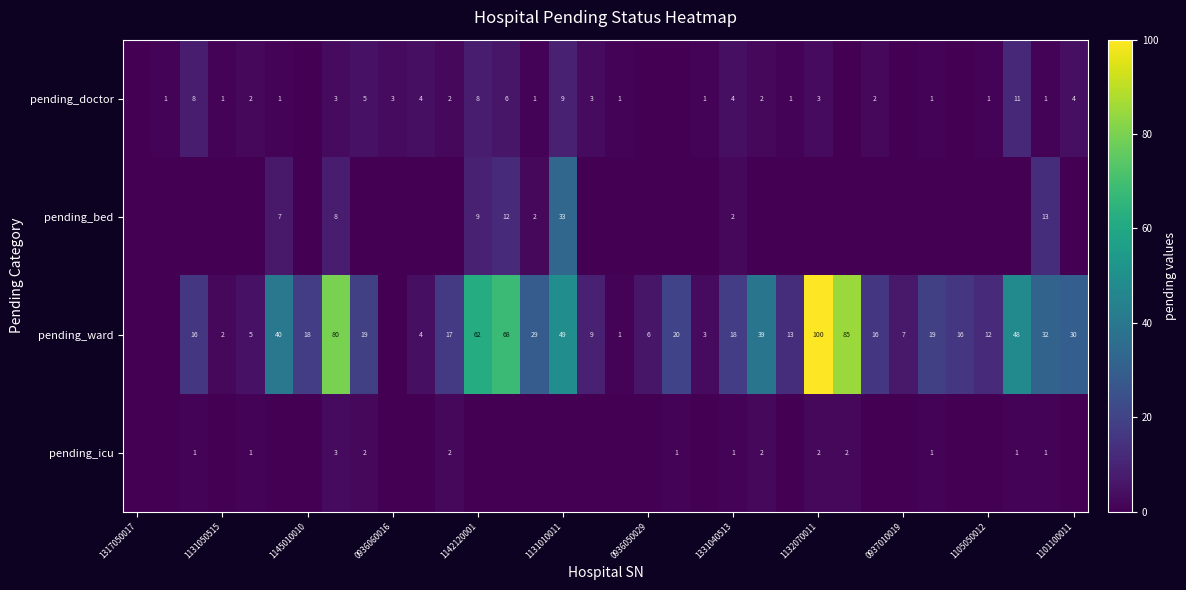

Which series has the largest total across all categories?

pending_ward